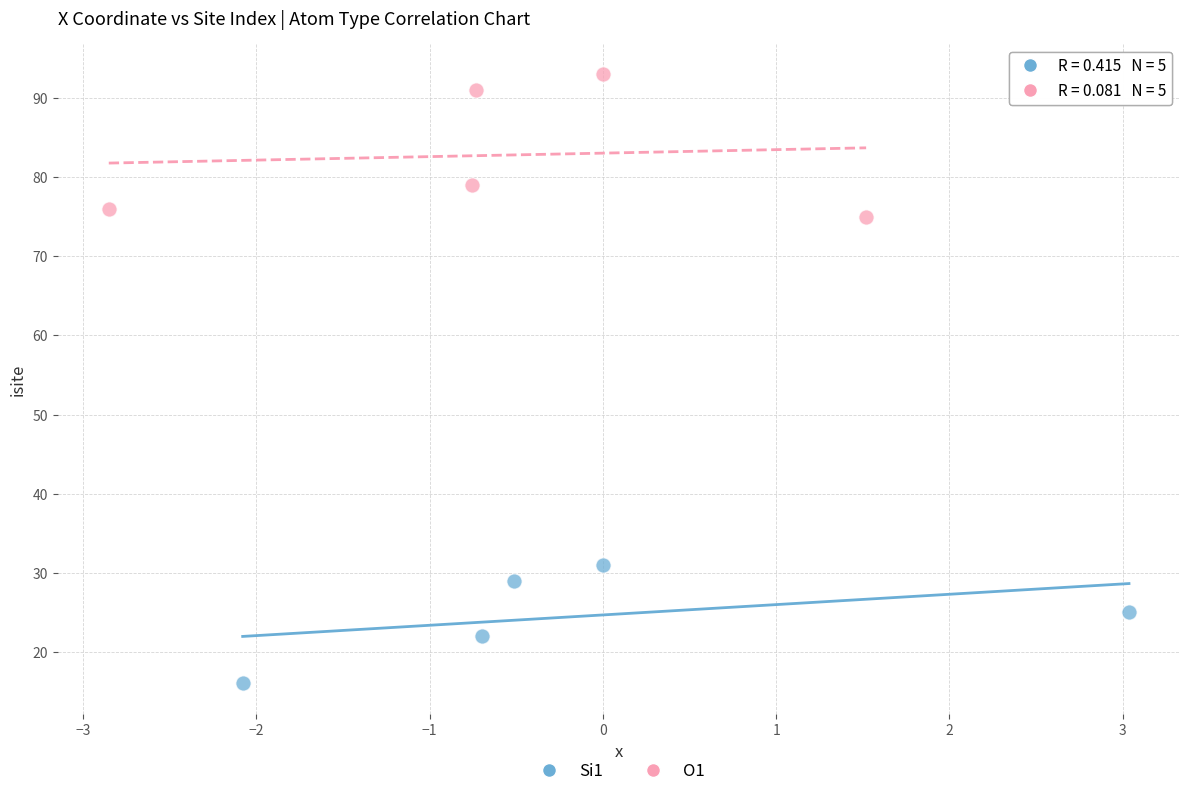

Which series has the widest spread of Y values?

O1